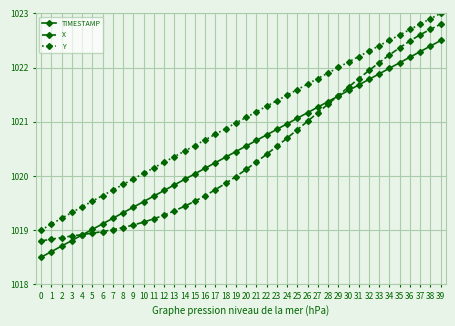

At which category does the chart reach its peak across all series?

39